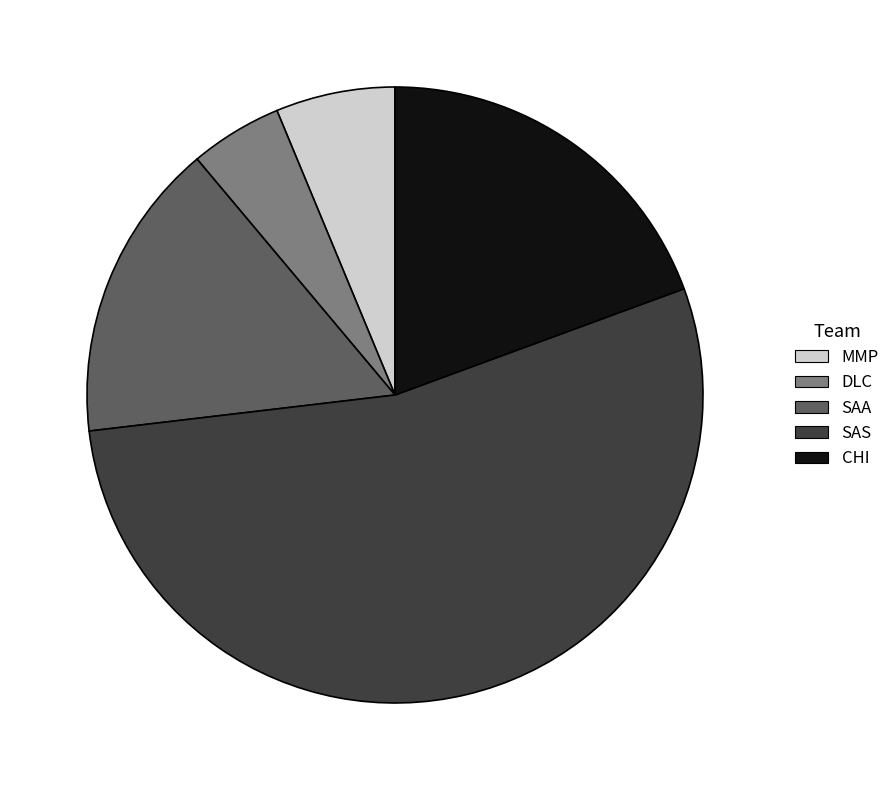

How many segments does this pie chart have?

5